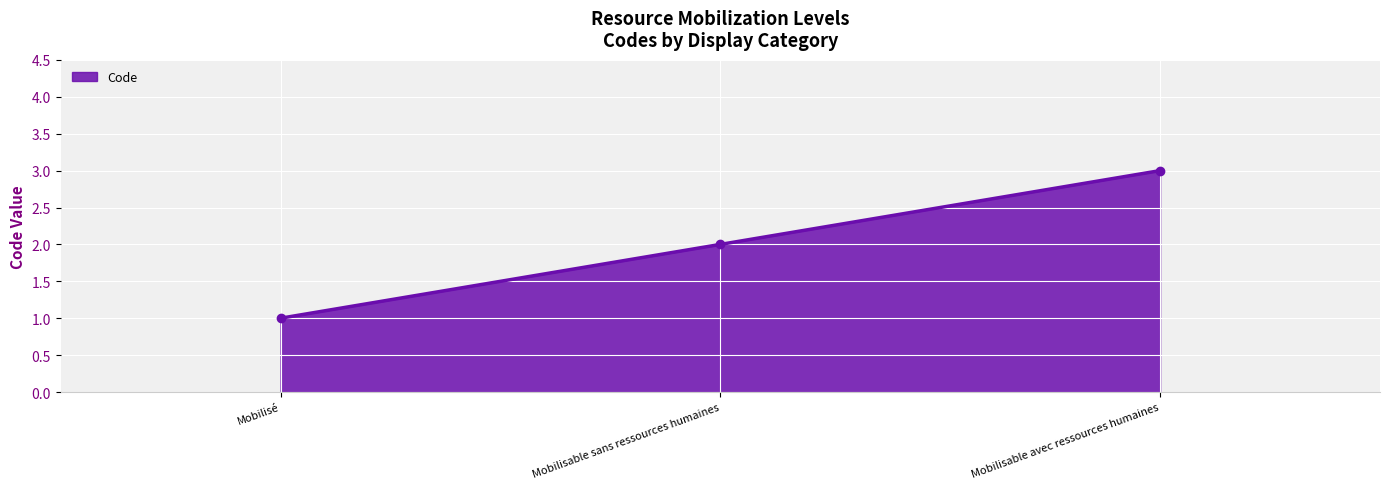

What is the label of the 2nd point from the left?

Mobilisable sans ressources humaines